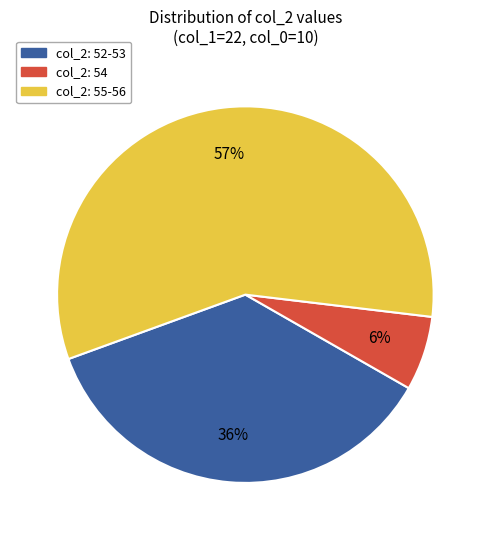

Does any single category account for the majority?

Yes